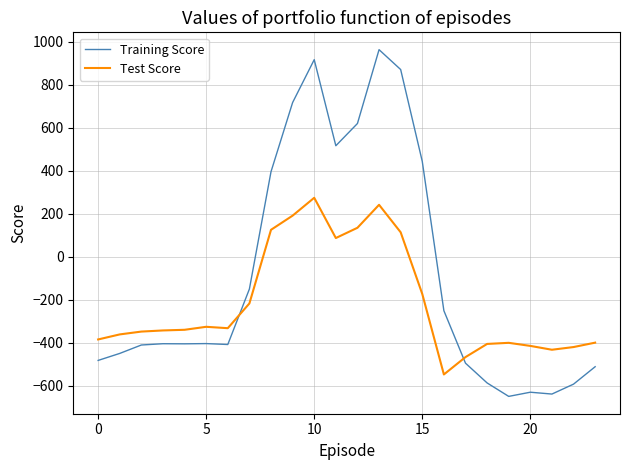

Which series has the largest range (max minus min)?

Training Score